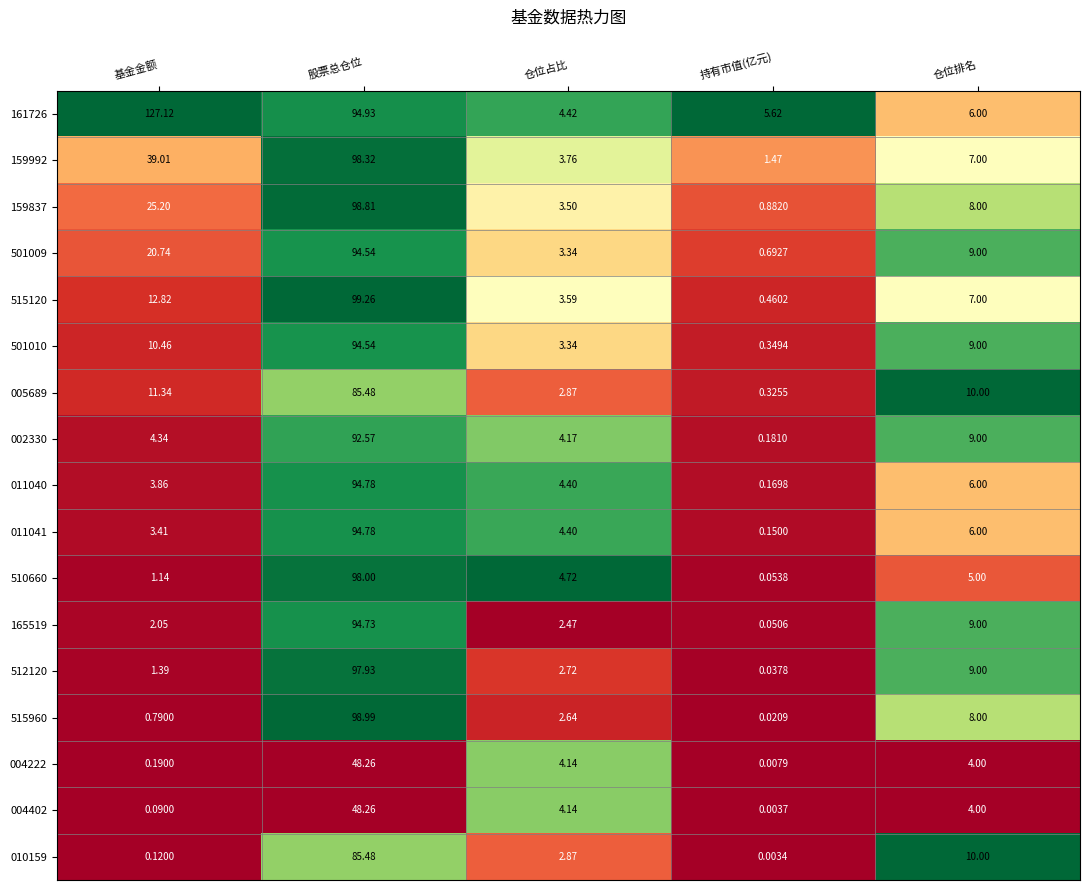

List the labels in order of 515960 value, smallest first.

持有市值(亿元), 基金金额, 仓位占比, 仓位排名, 股票总仓位